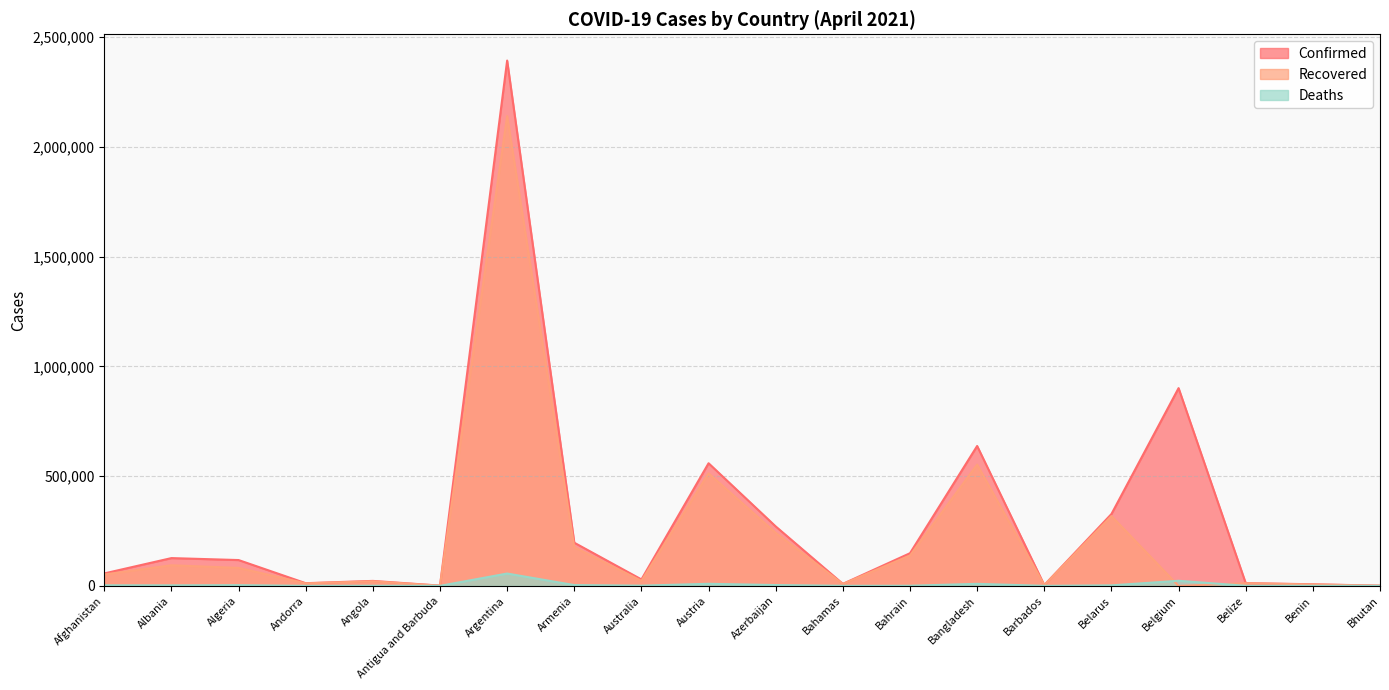

What are all the series names shown in the legend?

Confirmed, Recovered, Deaths